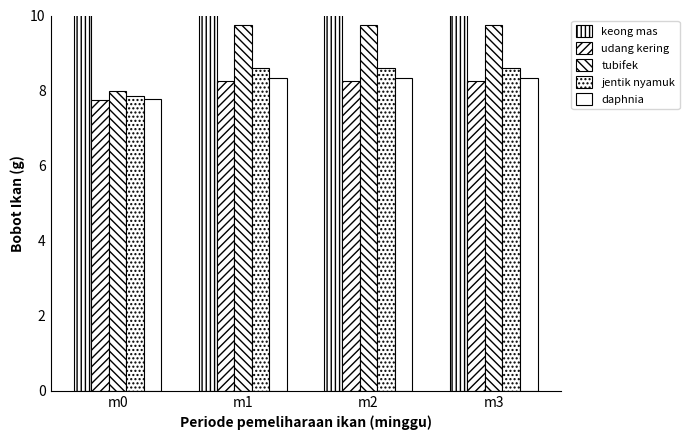

Which series has the largest total across all categories?

keong mas